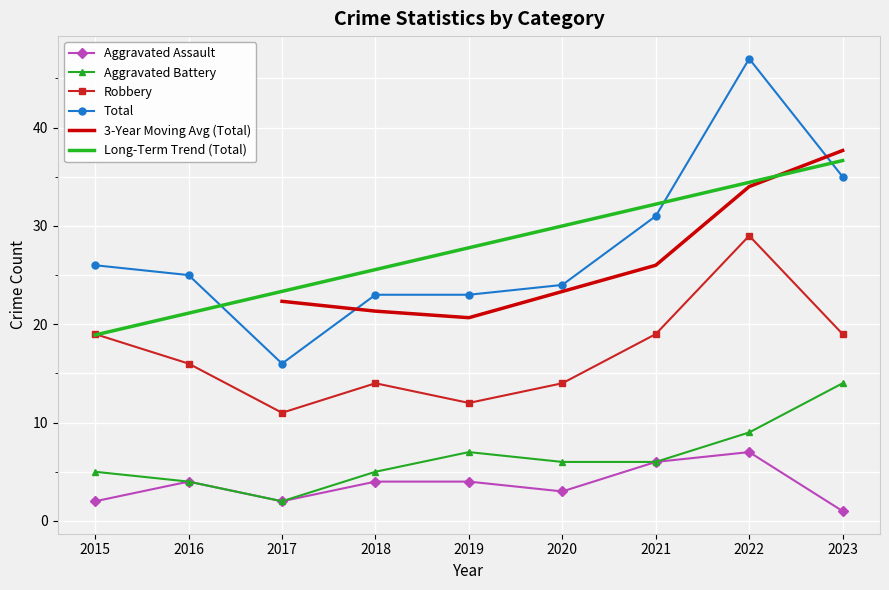

What is the highest value of the Robbery series?

29.0